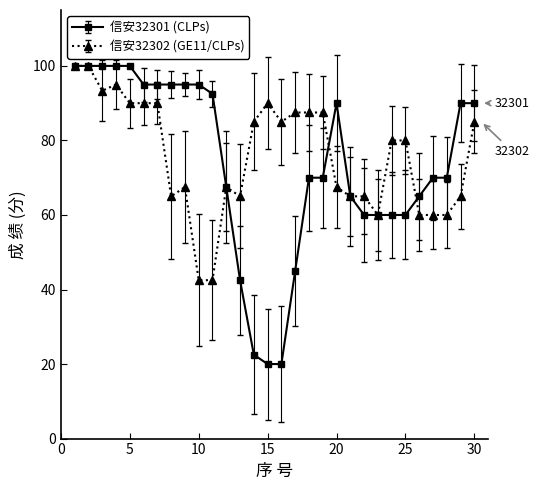

What are all the series names shown in the legend?

信安32301 (CLPs), 信安32302 (GE11/CLPs)